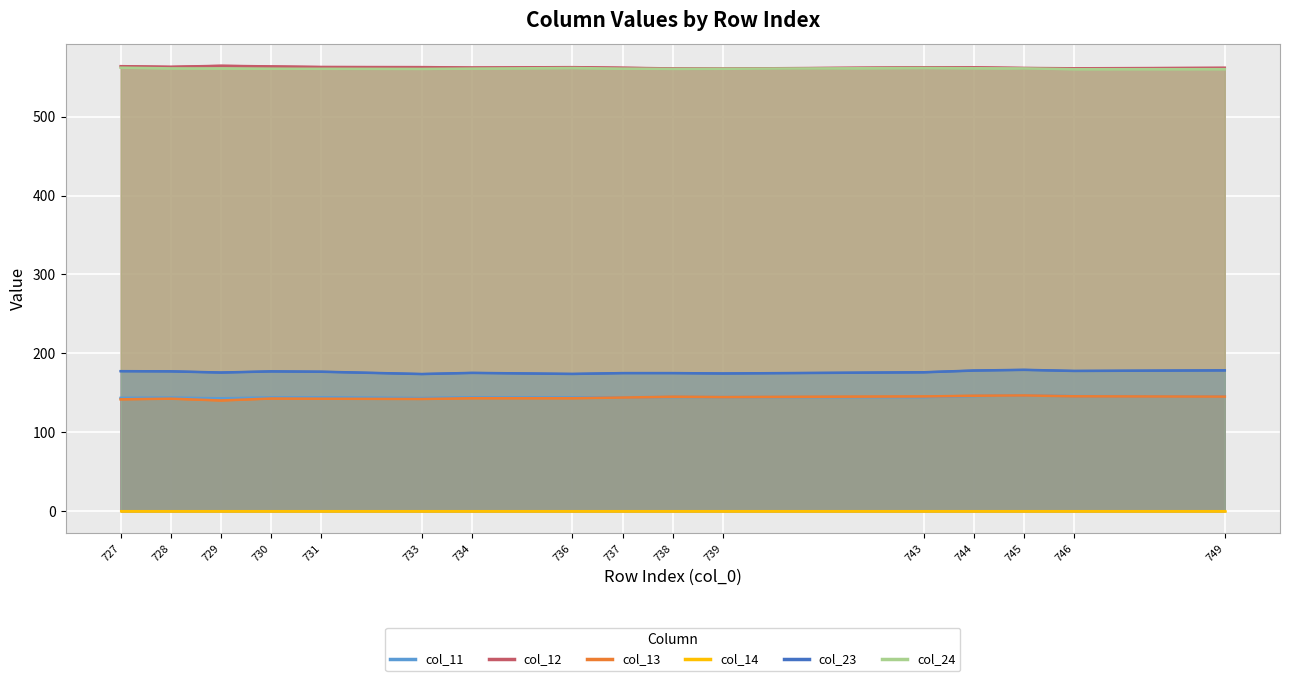

What is the minimum value for col_13?

140.2